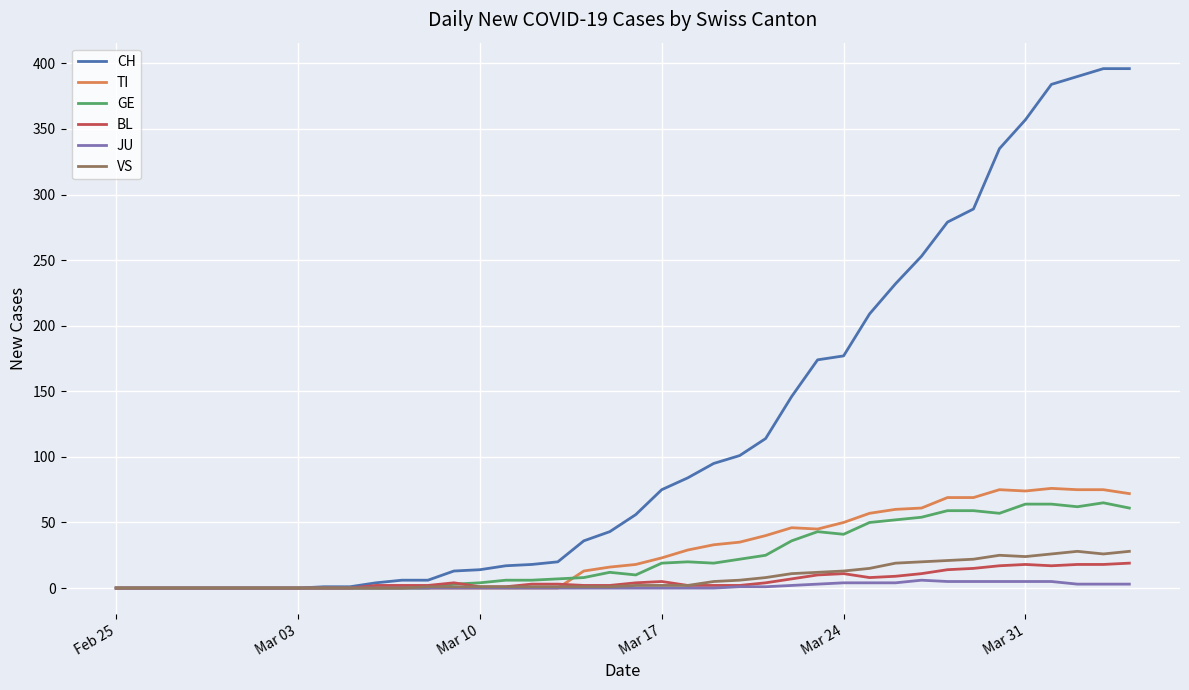

Which series has the widest spread of values?

CH